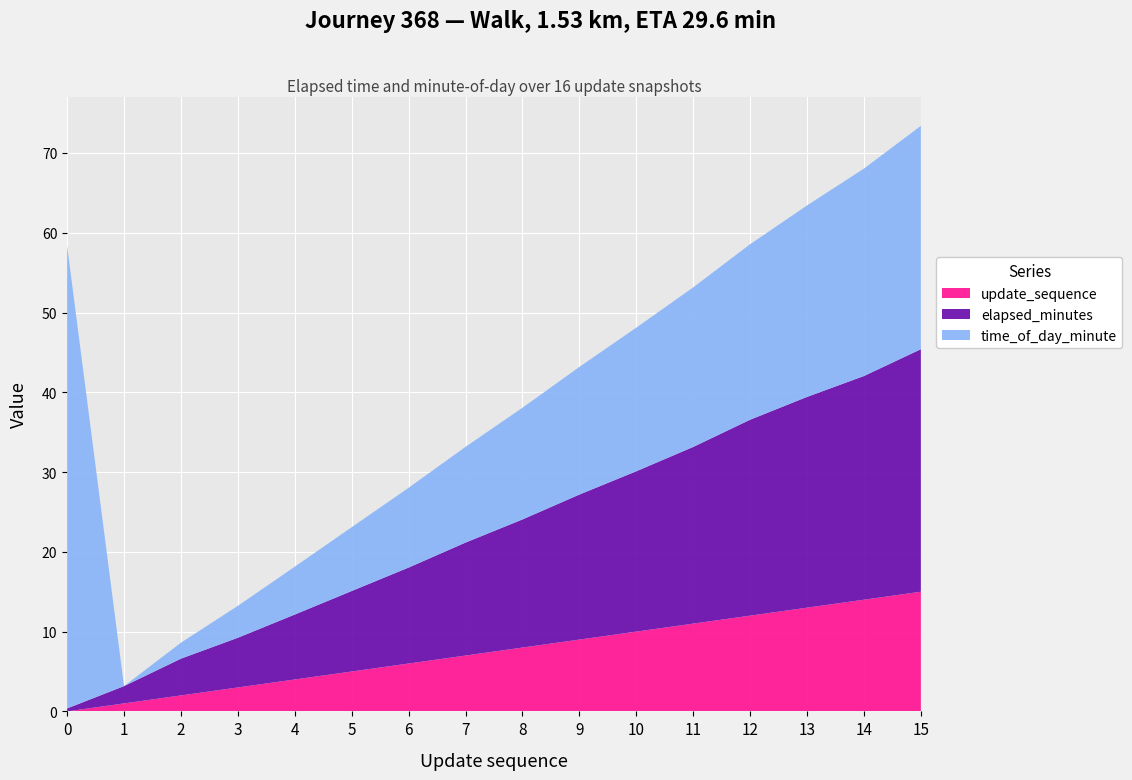

Reading left to right, transcribe all the data shown in this chart.

elapsed_minutes: 0=0.4	1=2.2	2=4.6	3=6.2	4=8.1	5=10.1	6=12.0	7=14.2	8=16.1	9=18.2	10=20.1	11=22.1	12=24.6	13=26.4	14=28.0	15=30.4
time_of_day_minute: 0=58.0	1=0.0	2=2.0	3=4.0	4=6.0	5=8.0	6=10.0	7=12.0	8=14.0	9=16.0	10=18.0	11=20.0	12=22.0	13=24.0	14=26.0	15=28.0
update_sequence: 0=0.0	1=1.0	2=2.0	3=3.0	4=4.0	5=5.0	6=6.0	7=7.0	8=8.0	9=9.0	10=10.0	11=11.0	12=12.0	13=13.0	14=14.0	15=15.0